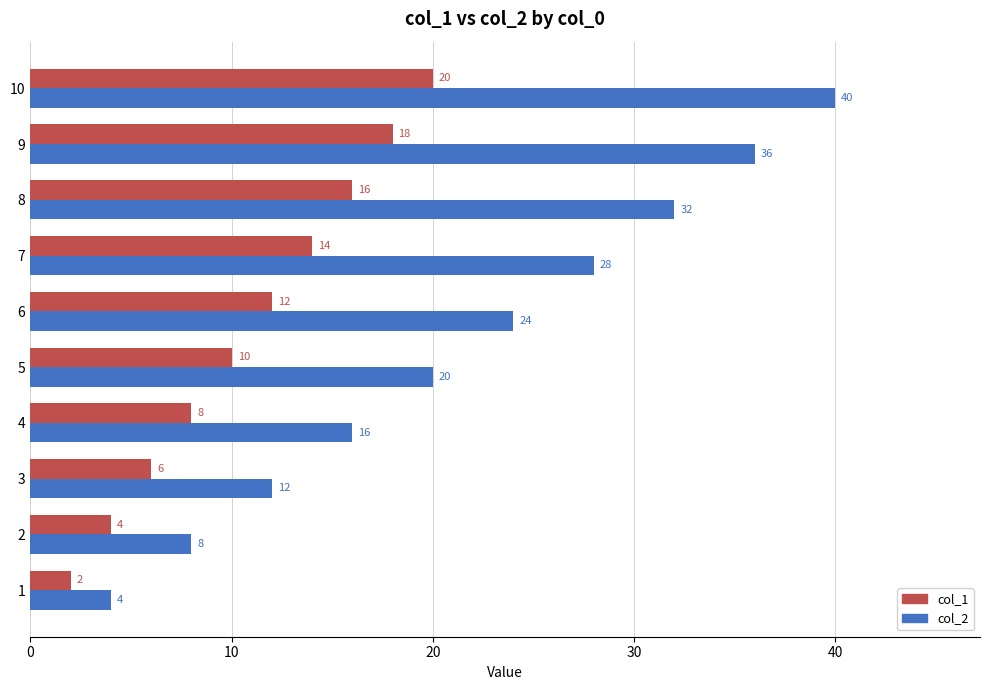

Which series has the largest range (max minus min)?

col_2